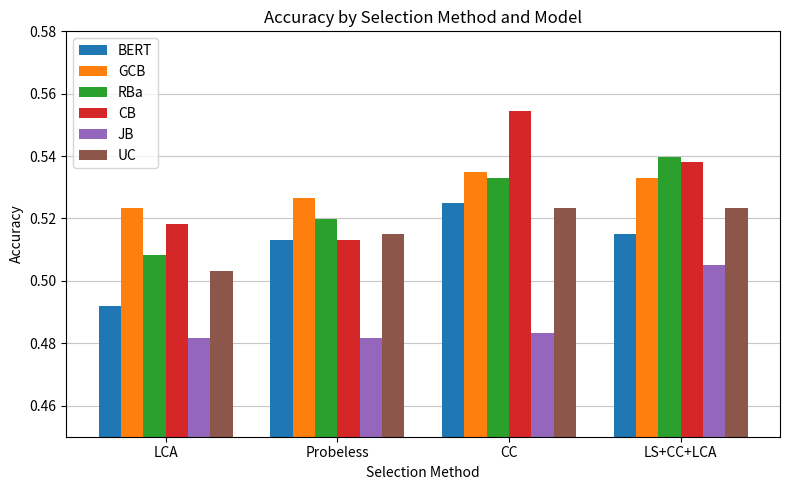

What position from the right is LS+CC+LCA?

1